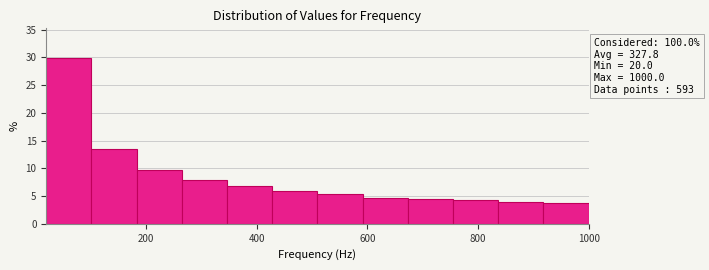

Which range on the x-axis has the tallest bar?

20 to 100